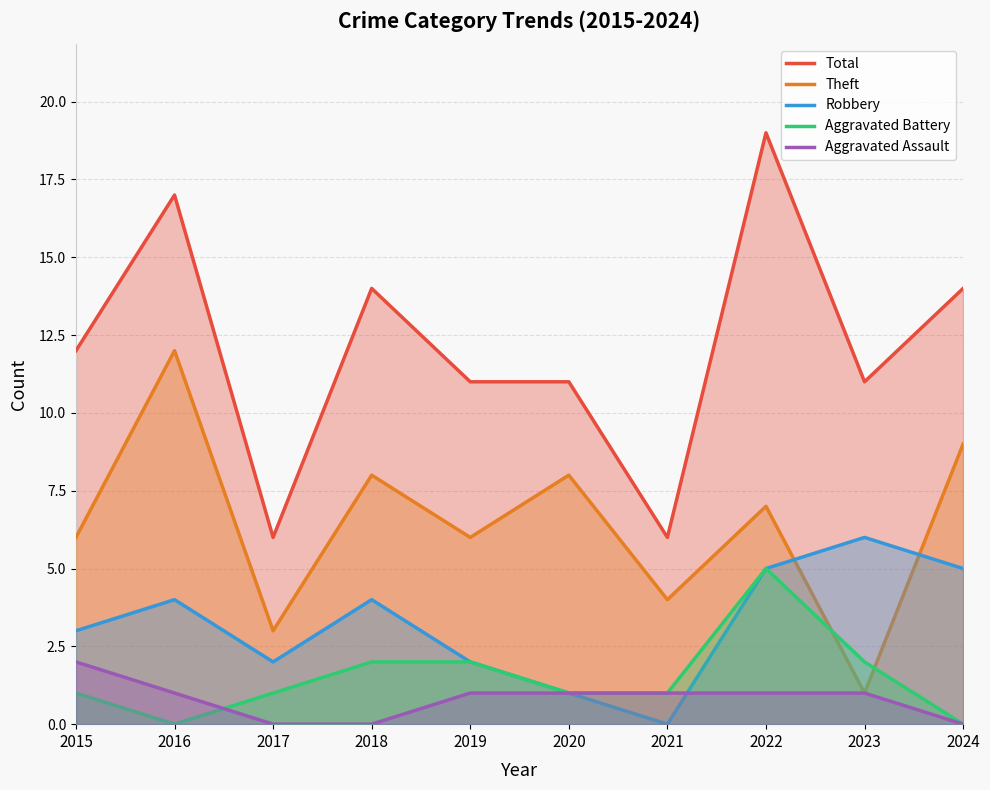

What are all the series names shown in the legend?

Total, Theft, Robbery, Aggravated Battery, Aggravated Assault